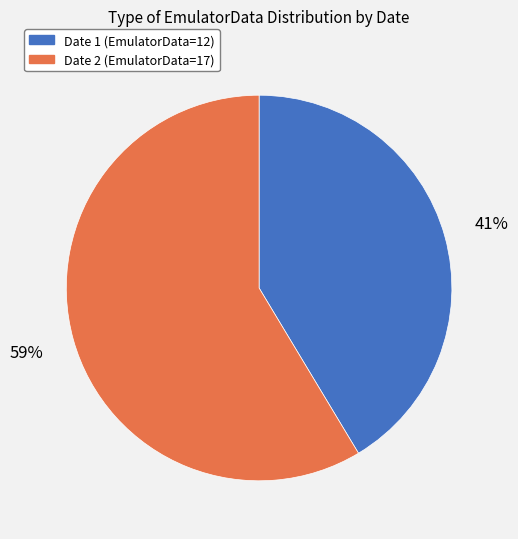

Is there a majority slice in this chart?

Yes